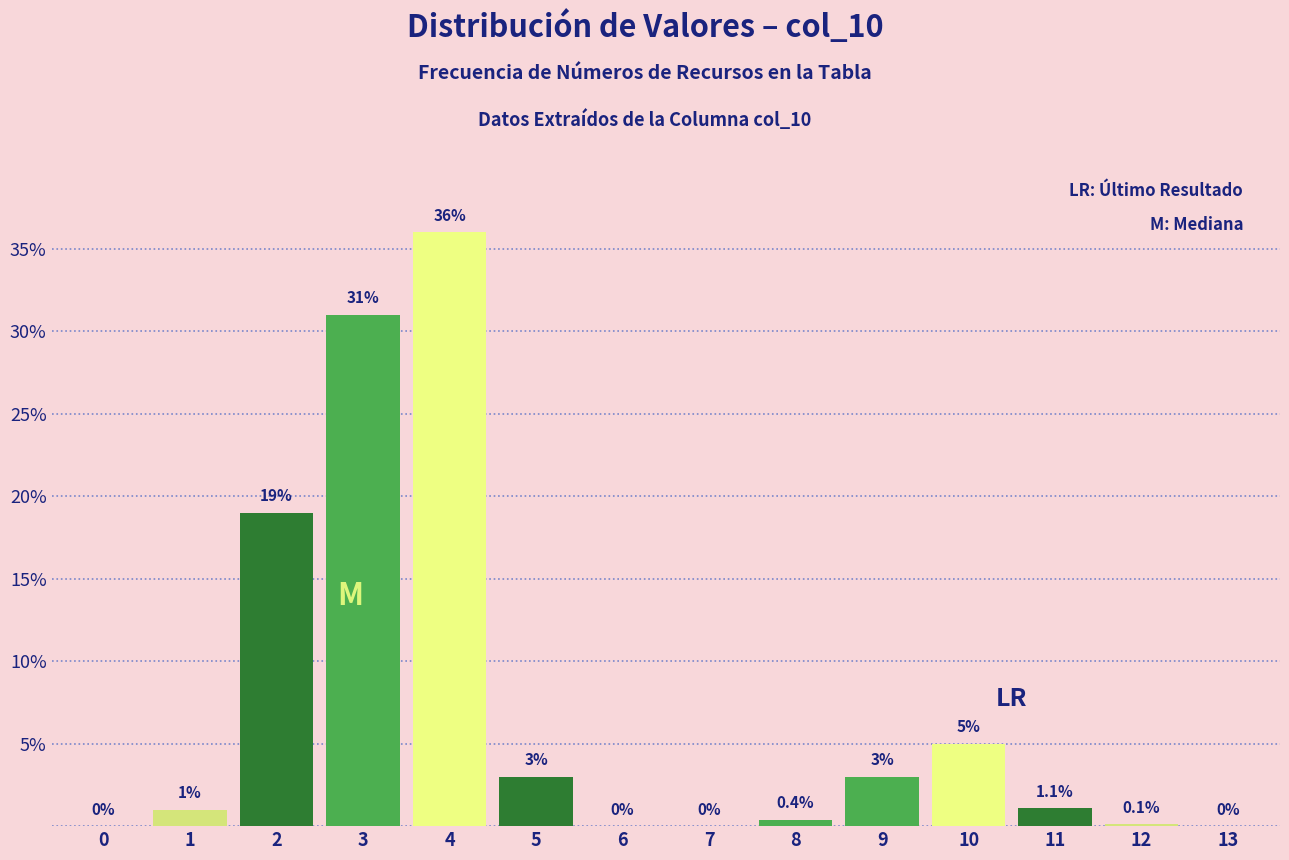

Reading left to right, what are all the values shown in this chart?

0=0.0	1=1.0	2=19.0	3=31.0	4=36.0	5=3.0	6=0.0	7=0.0	8=0.4	9=3.0	10=5.0	11=1.1	12=0.1	13=0.0